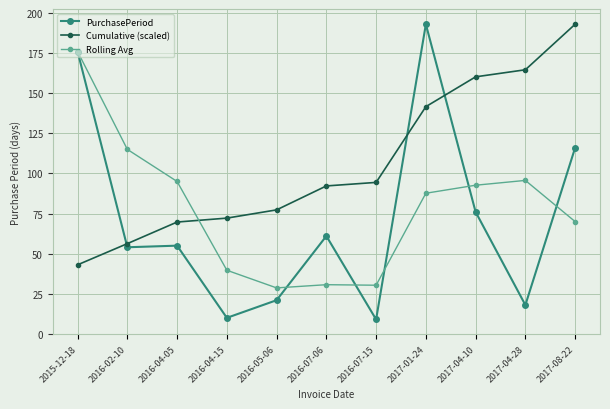

What position from the left is 2016-02-10?

2